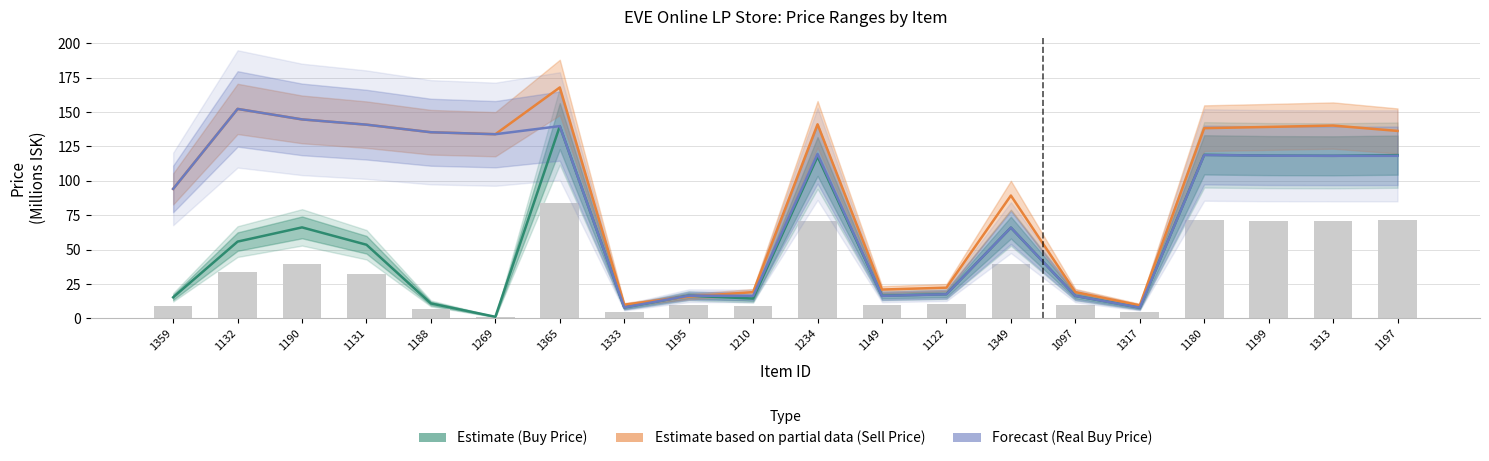

What value does the Buy Price series have at 1349?

66.0